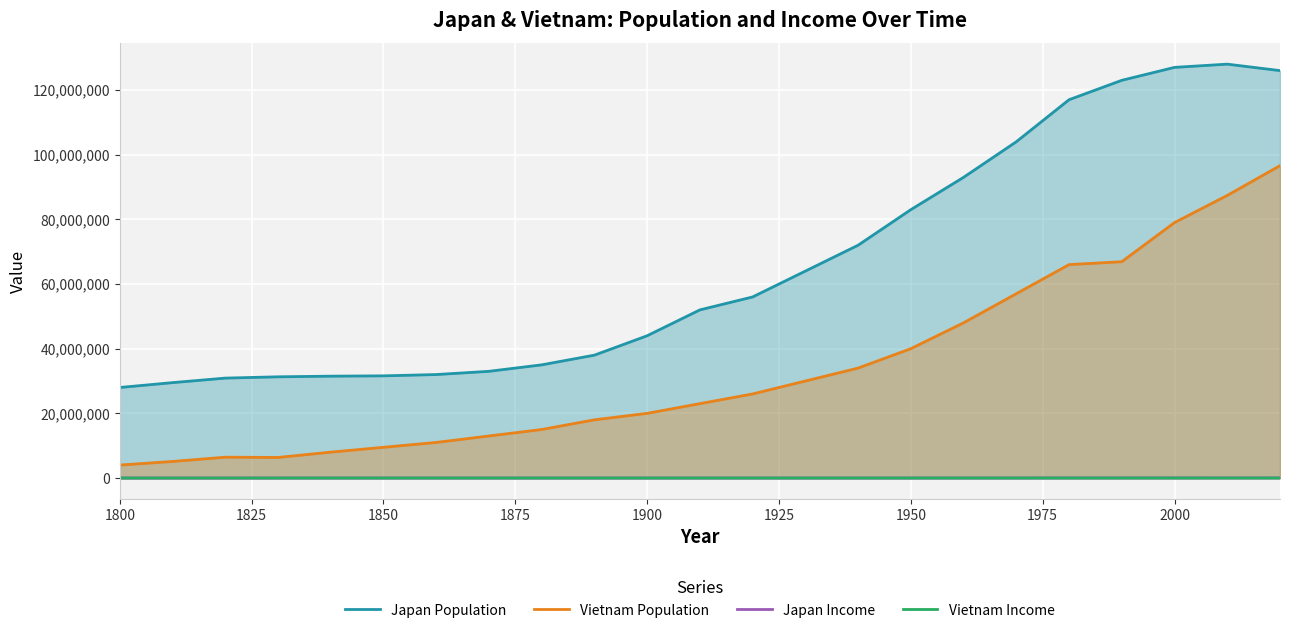

What is the difference between the maximum and minimum values in the Vietnam Population series?

92600000